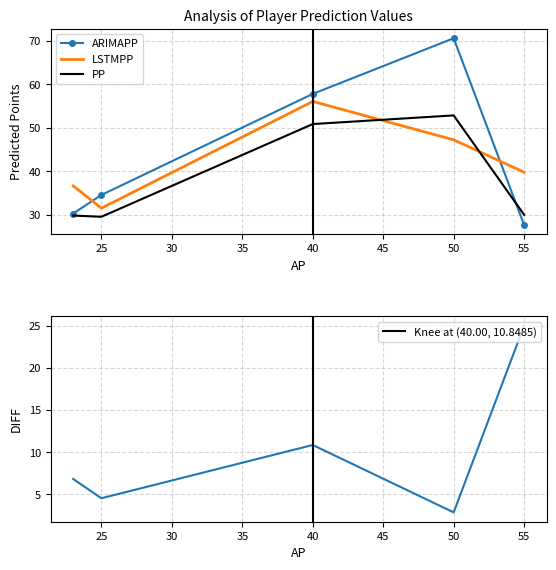

Which series changed the most between 20 and 35?

ARIMAPP